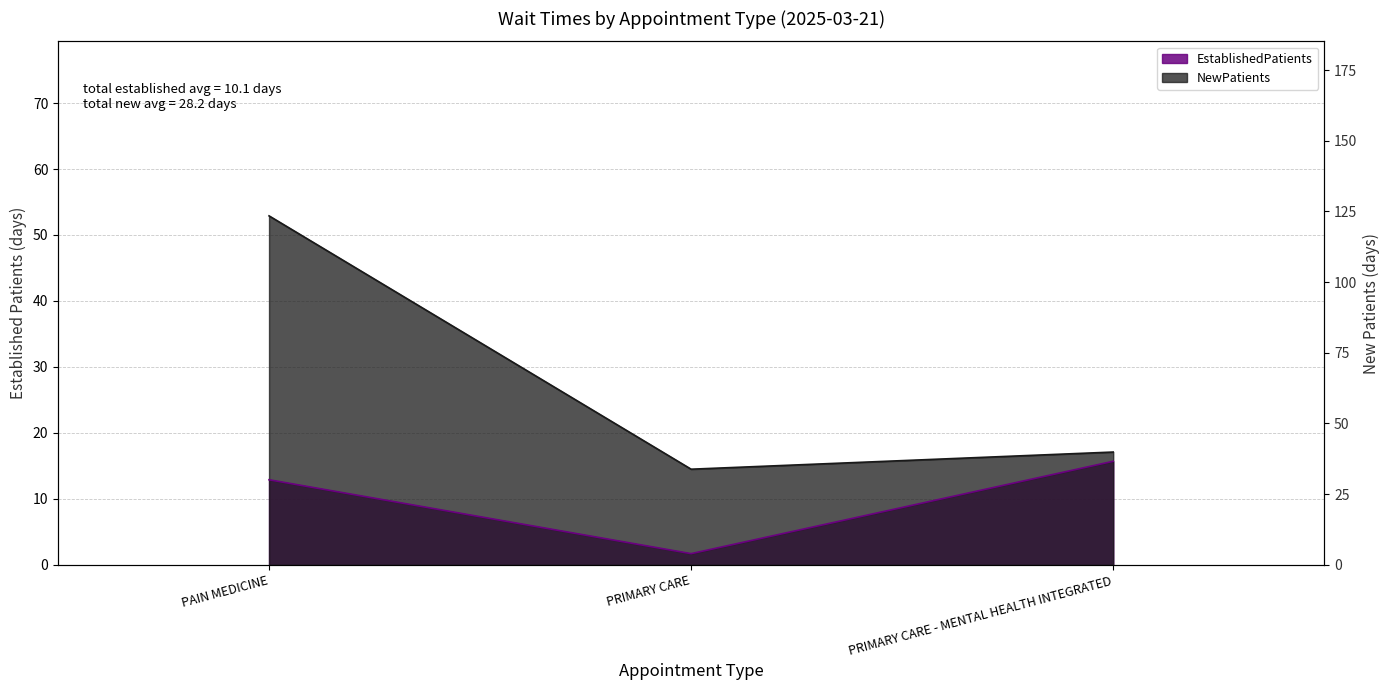

Which label corresponds to the smallest value in the chart?

PRIMARY CARE